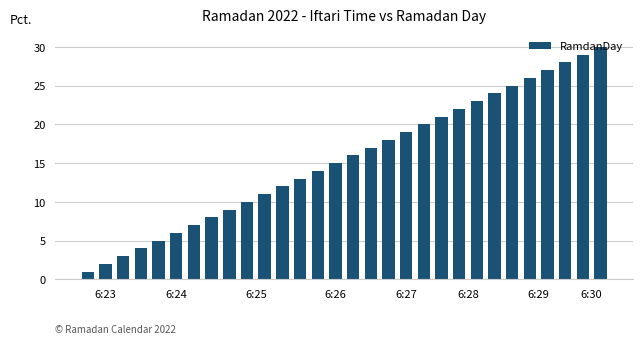

What is the difference between the maximum and minimum values?

29